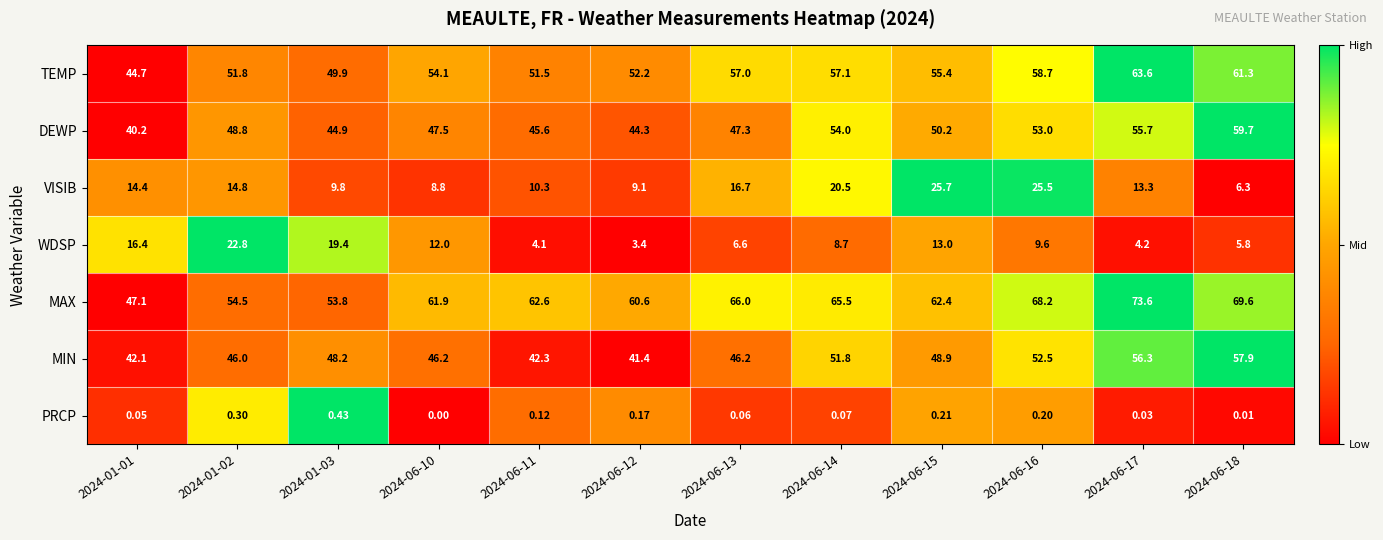

Which series changed the most between 2024-01-02 and 2024-06-11?

WDSP